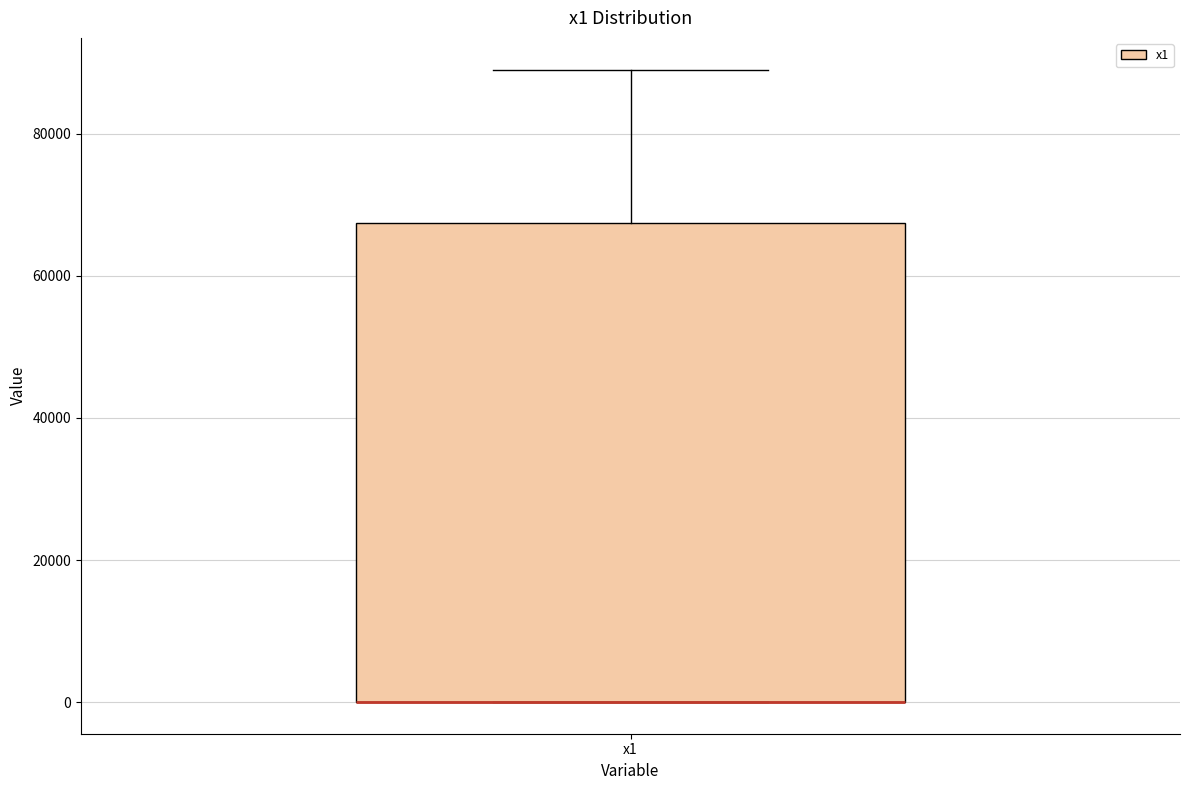

Read this box plot against the y-axis: the position of the median line, the range covered by the box, and the ends of both whiskers. The values are not printed on the chart, so give them approximately, as read against the axis.

median 0 (drawn on the box's lower edge), box 0 to 68000, whiskers 0 to 90000